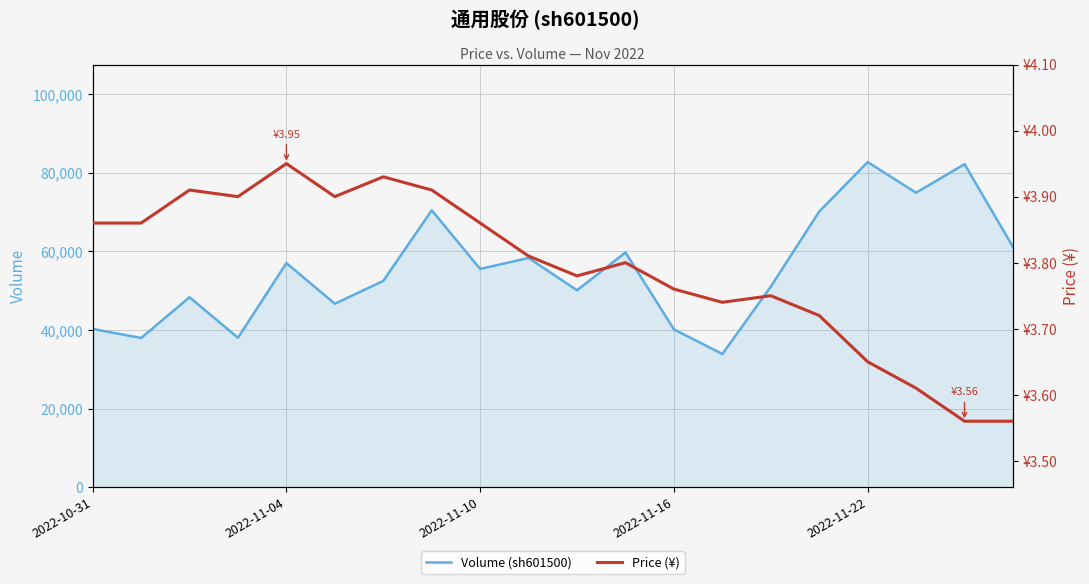

What is the sum of the Price (¥) values at 2022-11-16 and 2022-11-10?

7.6